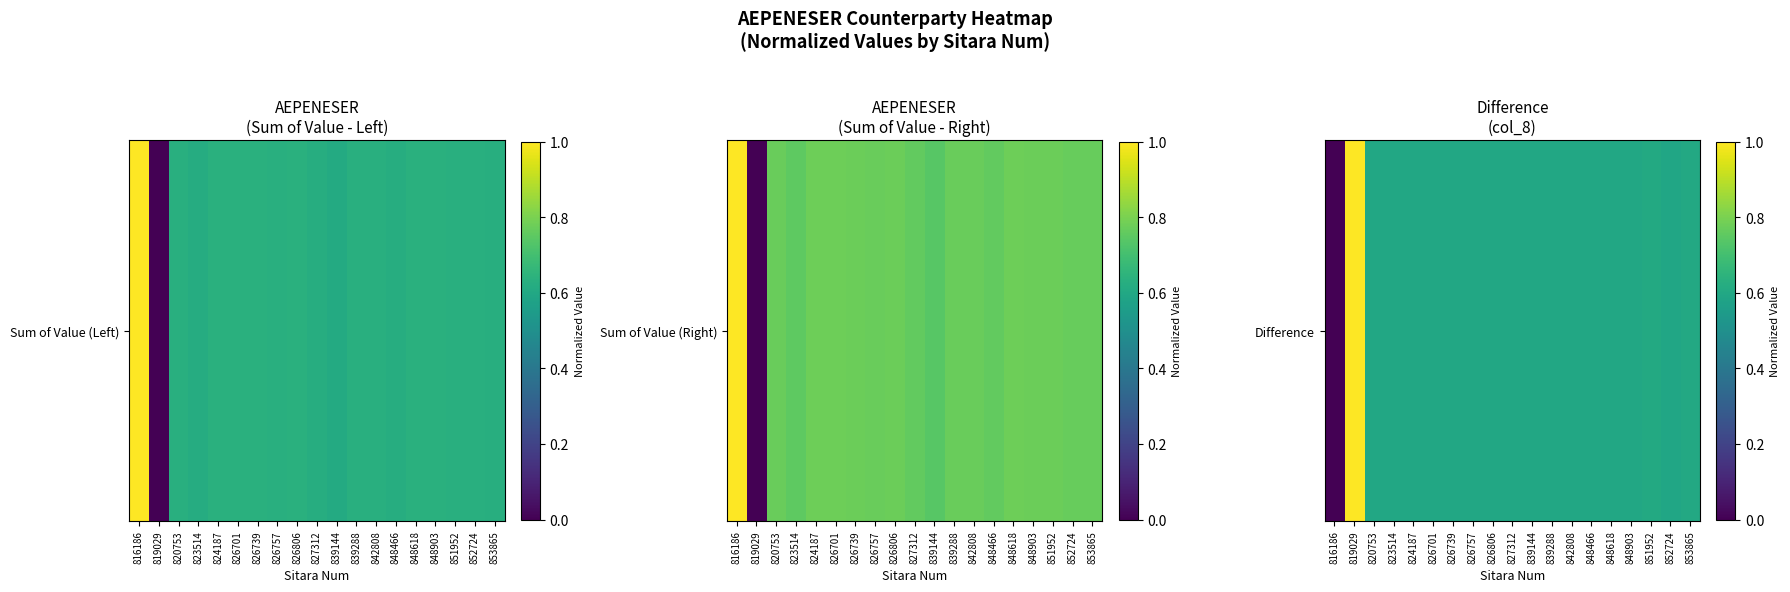

What is the difference between the maximum and minimum values?

1.0